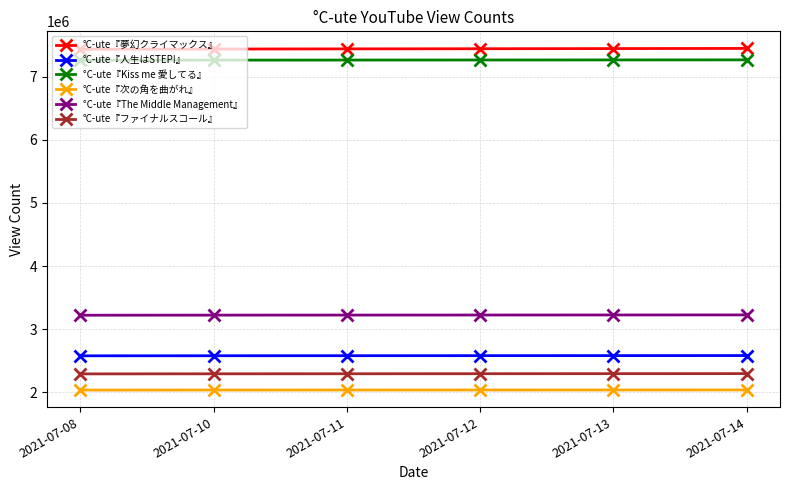

What are all the series names shown in the legend?

°C-ute『夢幻クライマックス』, °C-ute『人生はSTEP!』, °C-ute『Kiss me 愛してる』, °C-ute『次の角を曲がれ』, °C-ute『The Middle Management』, °C-ute『ファイナルスコール』